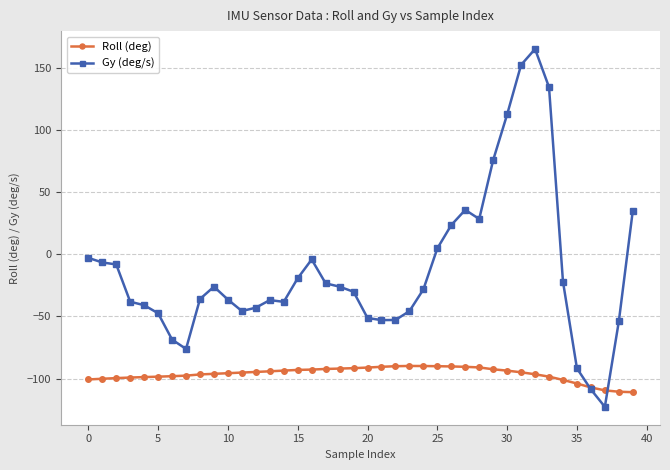

List the series in order of their overall mean, highest first.

Gy (deg/s), Roll (deg)